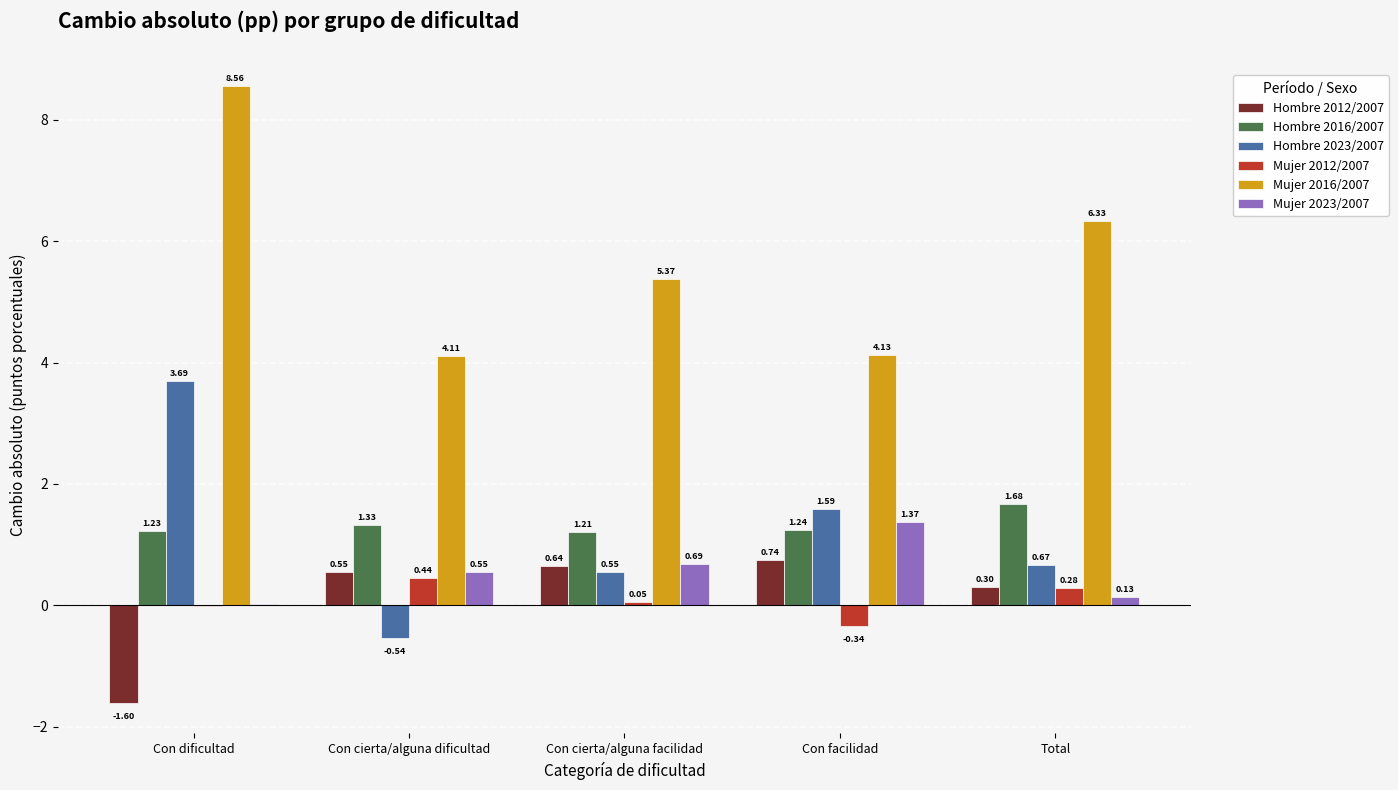

How many values in the Mujer 2016/2007 series exceed 5?

3